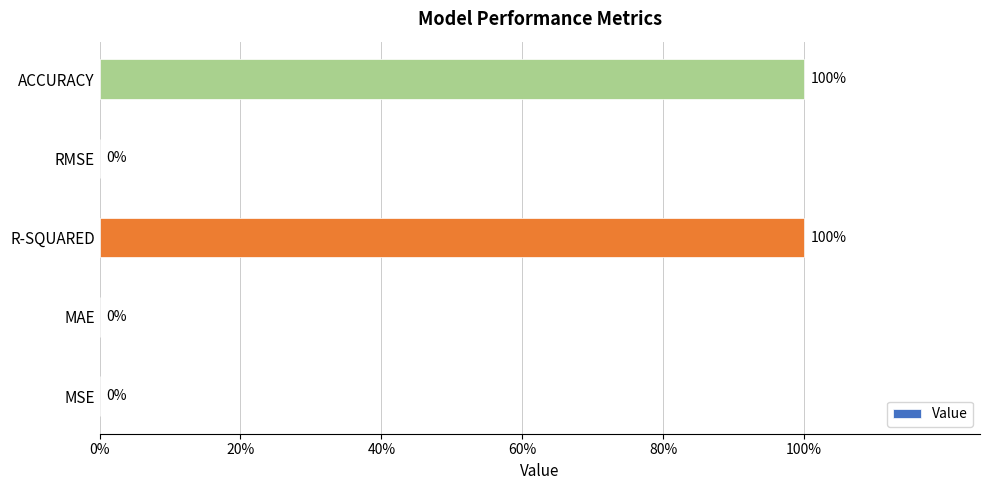

Does the chart contain stacked bars?

No